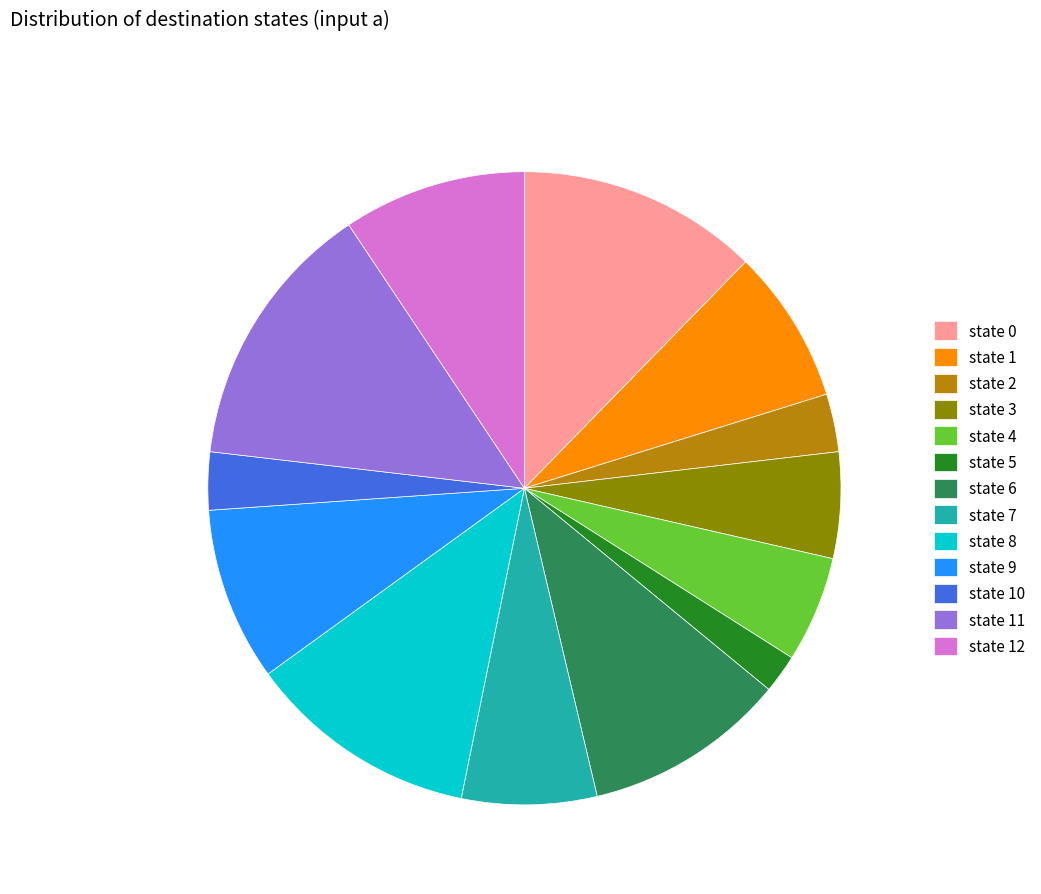

Is there a majority slice in this chart?

No